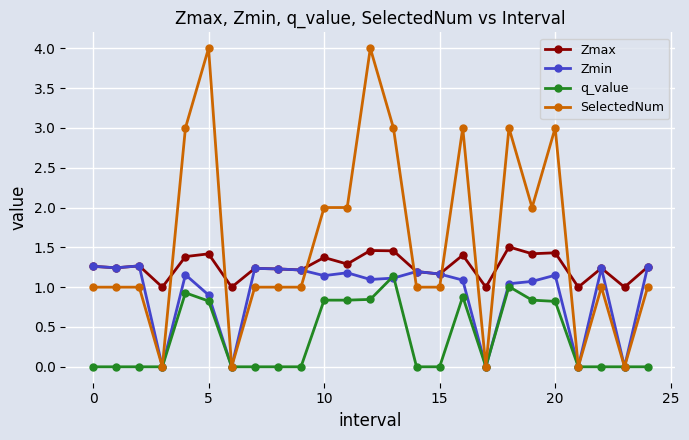

What is the greatest value displayed?

4.0